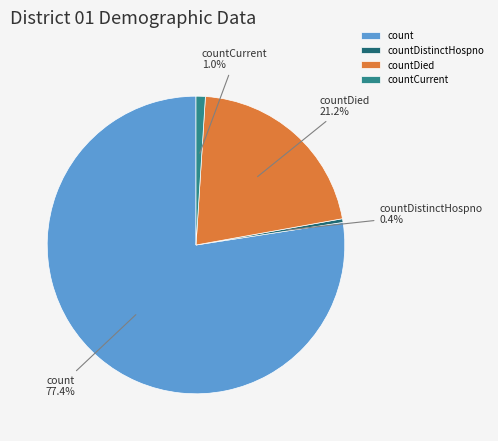

What is the smallest slice in the pie chart?

countDistinctHospno